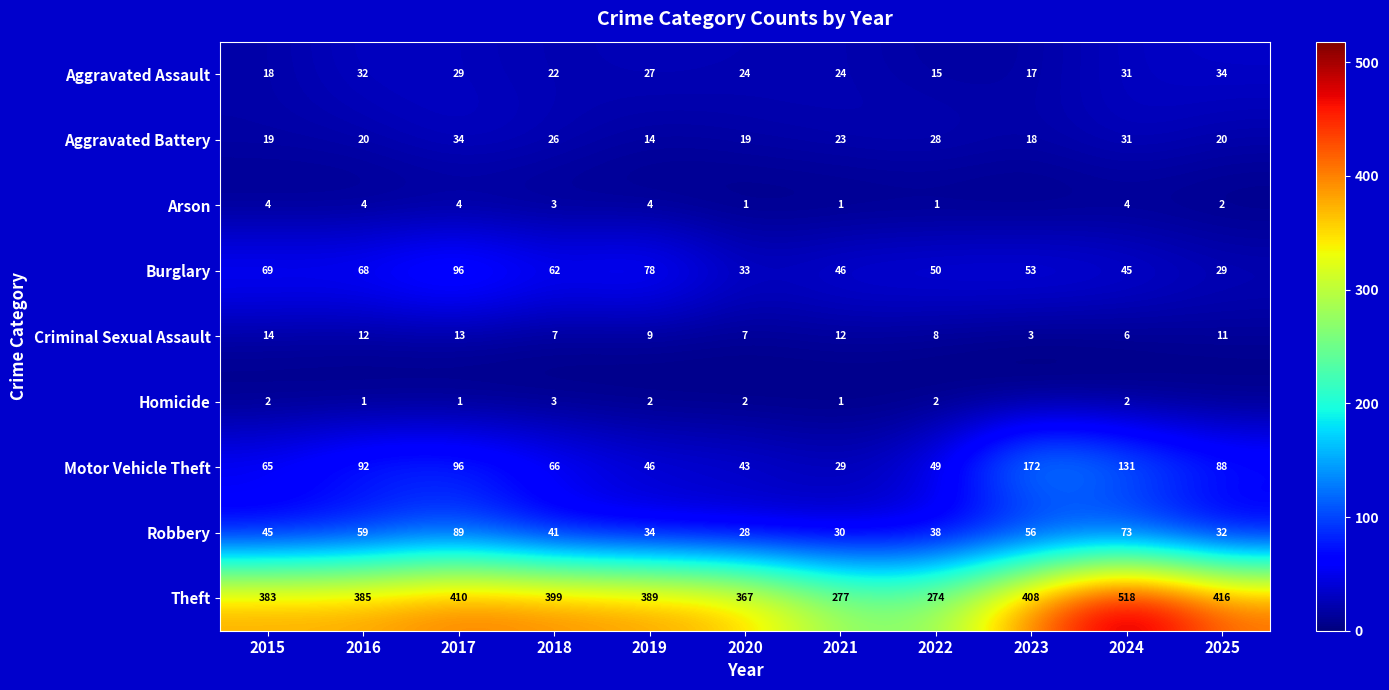

The value of Burglary at 2023 is 30. True or false?

False